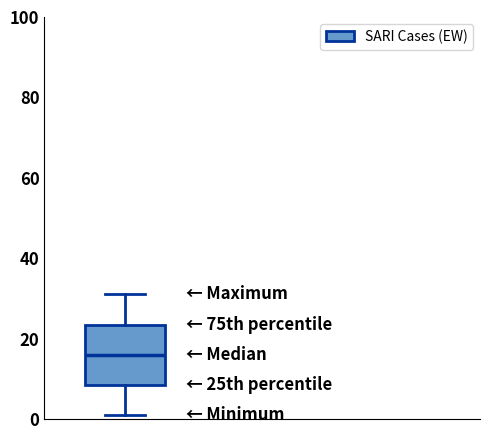

Read this box plot against the y-axis: the position of the median line, the range covered by the box, and the ends of both whiskers. The values are not printed on the chart, so give them approximately, as read against the axis.

median 16, box 8 to 24, whiskers 2 to 32